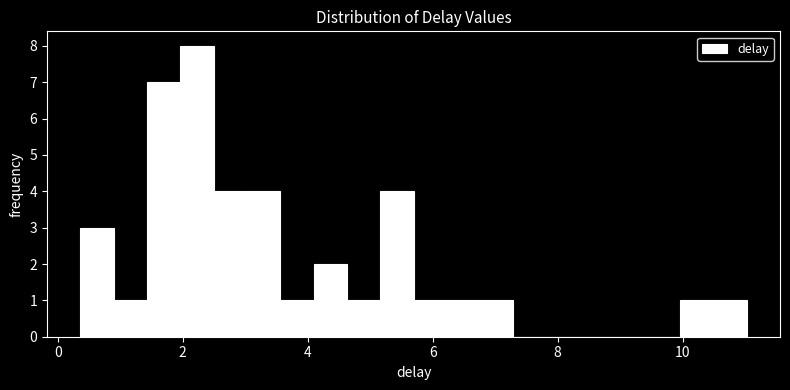

Around what value on the x-axis is the tallest bar? Give the approximate position of its centre, as read against the axis.

2.2